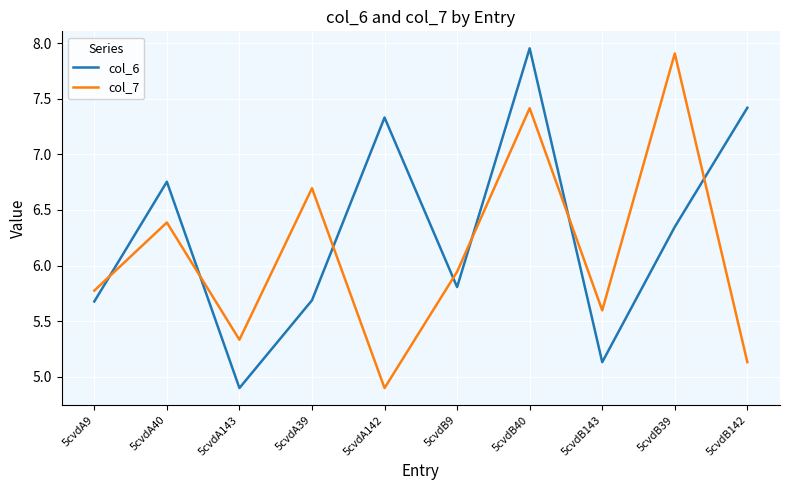

Count the number of data series in this chart.

2